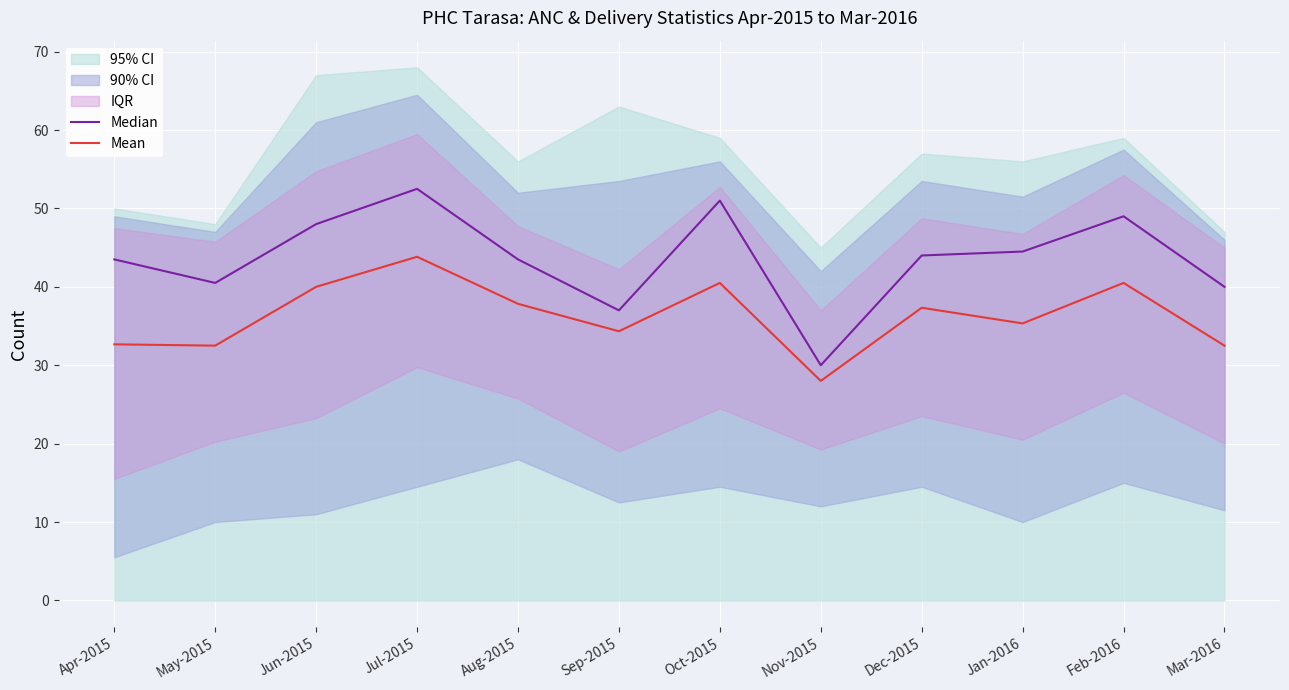

The Median series shows 62.1 at Apr-2015. True or false?

False